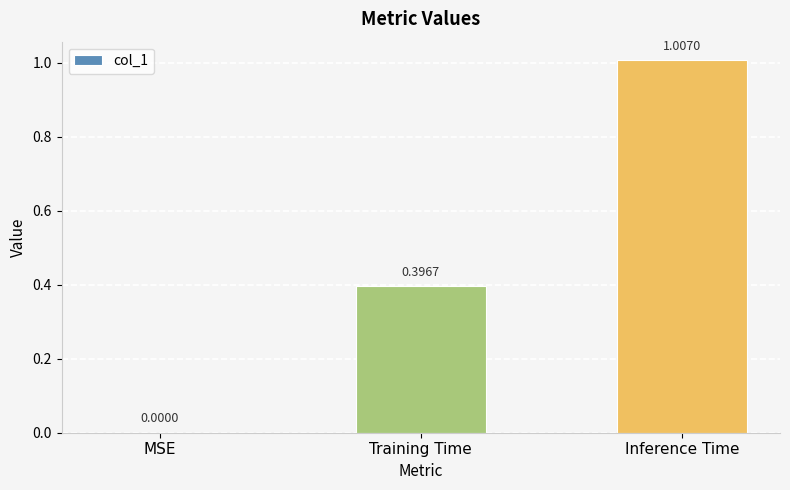

Which label corresponds to the largest value in the chart?

Inference Time